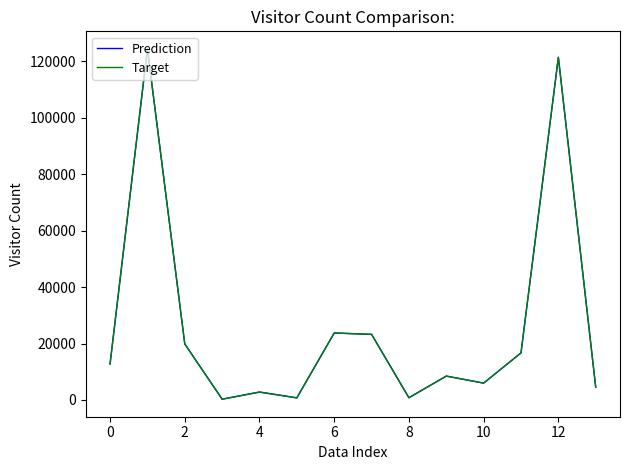

Is this an area chart (filled region under the line)?

No